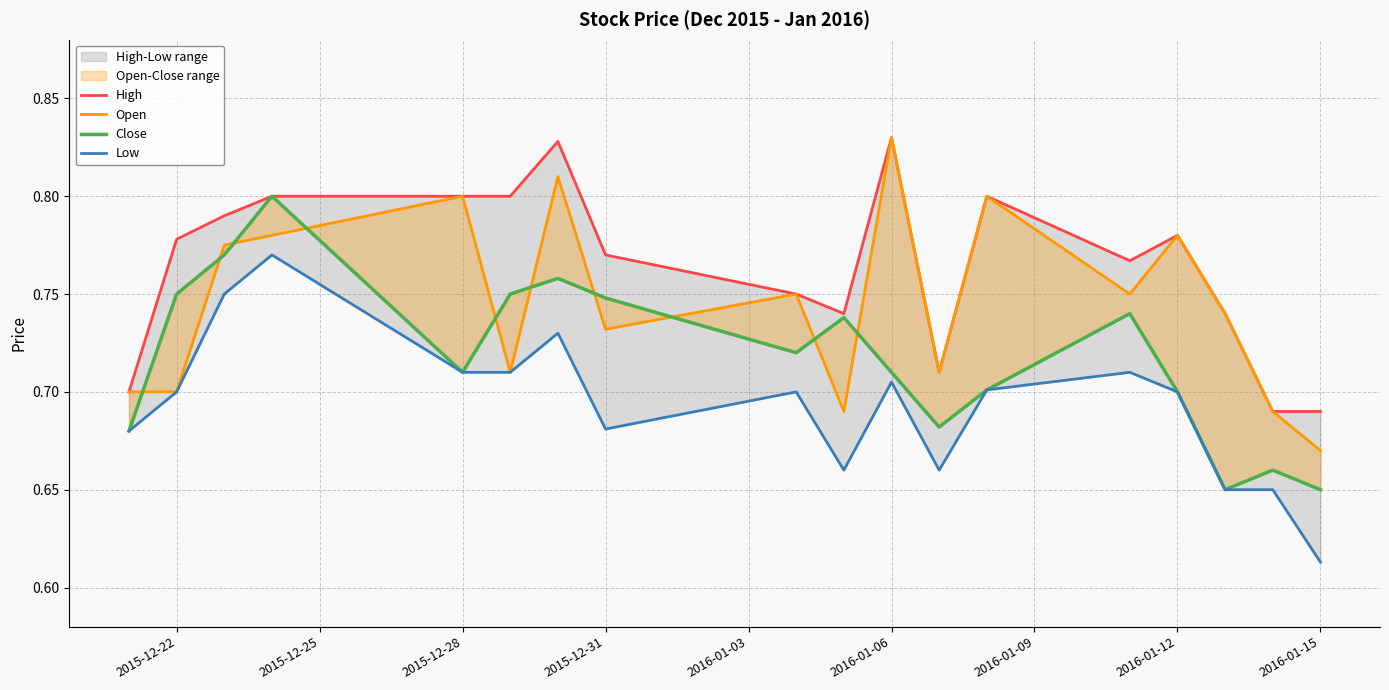

True or false: High and Low cross at least once.

False